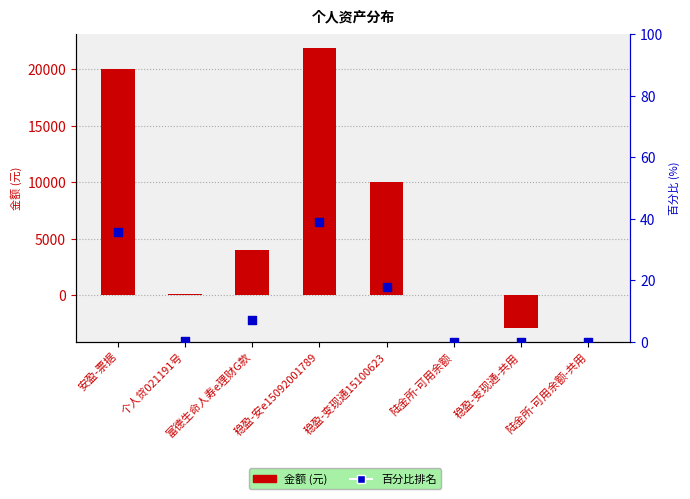

Which series reaches the maximum Y coordinate?

金额 (元)